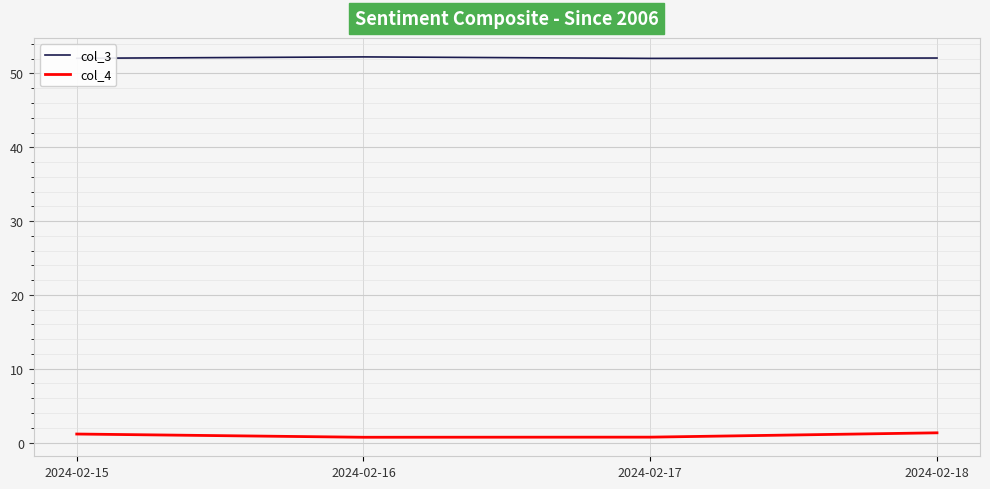

Which series has the largest total across all categories?

col_3